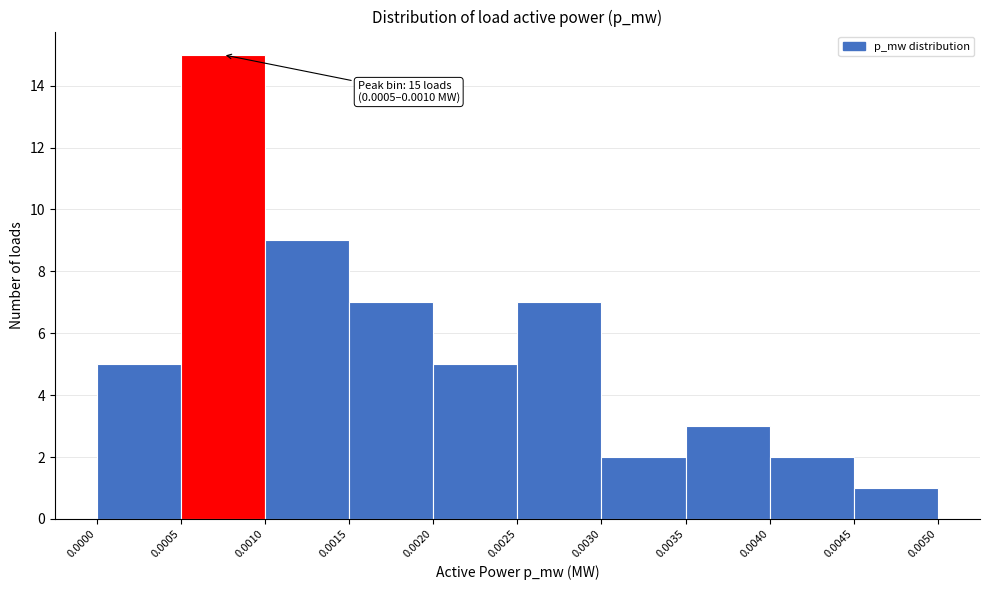

Which range on the x-axis has the tallest bar?

0.0005 to 0.0010